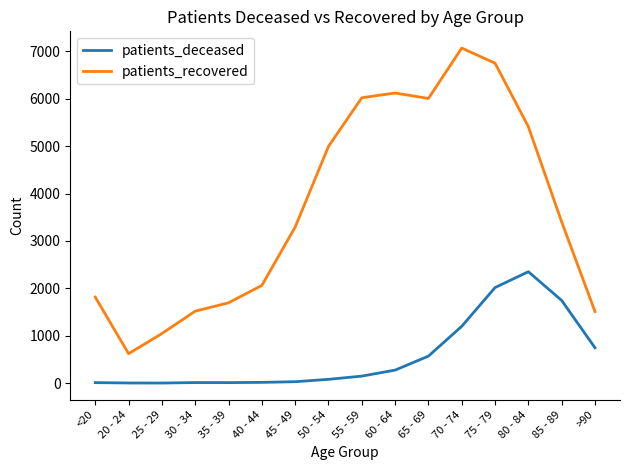

What position from the left is 60 - 64?

10